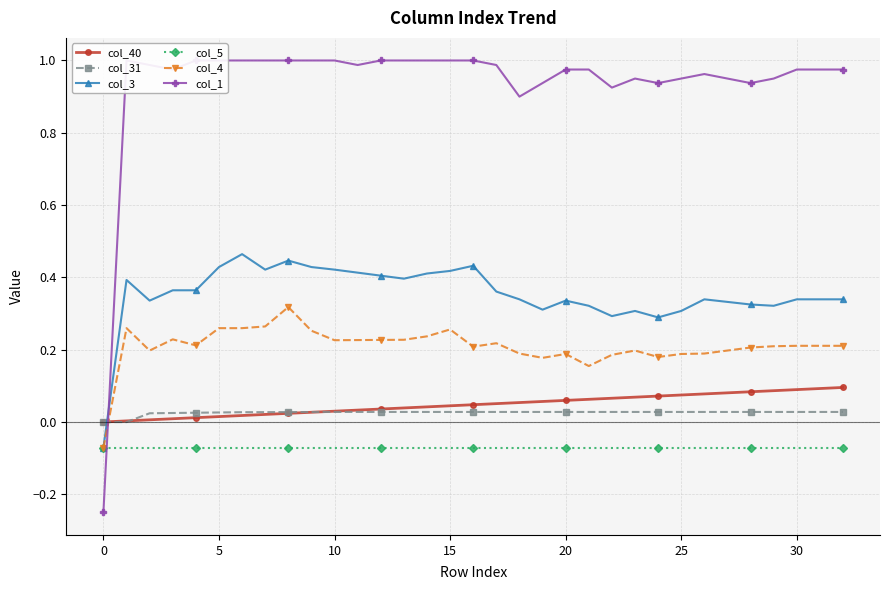

Reading left to right, extract all data points from this chart.

col_40: 0.0	0.0	0.0	0.0	0.0	0.0	0.0	0.0	0.0	0.0	0.0	0.0	0.0	0.0	0.0	0.0	0.0	0.1	0.1	0.1	0.1	0.1	0.1	0.1	0.1	0.1	0.1	0.1	0.1	0.1	0.1	0.1	0.1
col_31: -0.0	-0.0	0.0	0.0	0.0	0.0	0.0	0.0	0.0	0.0	0.0	0.0	0.0	0.0	0.0	0.0	0.0	0.0	0.0	0.0	0.0	0.0	0.0	0.0	0.0	0.0	0.0	0.0	0.0	0.0	0.0	0.0	0.0
col_3: -0.1	0.4	0.3	0.4	0.4	0.4	0.5	0.4	0.4	0.4	0.4	0.4	0.4	0.4	0.4	0.4	0.4	0.4	0.3	0.3	0.3	0.3	0.3	0.3	0.3	0.3	0.3	0.3	0.3	0.3	0.3	0.3	0.3
col_5: -0.1	-0.1	-0.1	-0.1	-0.1	-0.1	-0.1	-0.1	-0.1	-0.1	-0.1	-0.1	-0.1	-0.1	-0.1	-0.1	-0.1	-0.1	-0.1	-0.1	-0.1	-0.1	-0.1	-0.1	-0.1	-0.1	-0.1	-0.1	-0.1	-0.1	-0.1	-0.1	-0.1
col_4: -0.1	0.3	0.2	0.2	0.2	0.3	0.3	0.3	0.3	0.3	0.2	0.2	0.2	0.2	0.2	0.3	0.2	0.2	0.2	0.2	0.2	0.2	0.2	0.2	0.2	0.2	0.2	0.2	0.2	0.2	0.2	0.2	0.2
col_1: -0.2	1.0	1.0	1.0	1.0	1.0	1.0	1.0	1.0	1.0	1.0	1.0	1.0	1.0	1.0	1.0	1.0	1.0	0.9	0.9	1.0	1.0	0.9	1.0	0.9	1.0	1.0	1.0	0.9	1.0	1.0	1.0	1.0